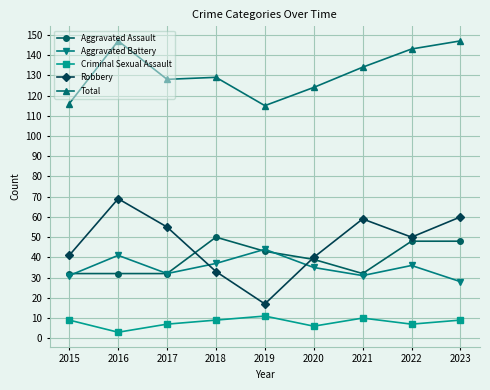

Count the number of categories in the chart.

9